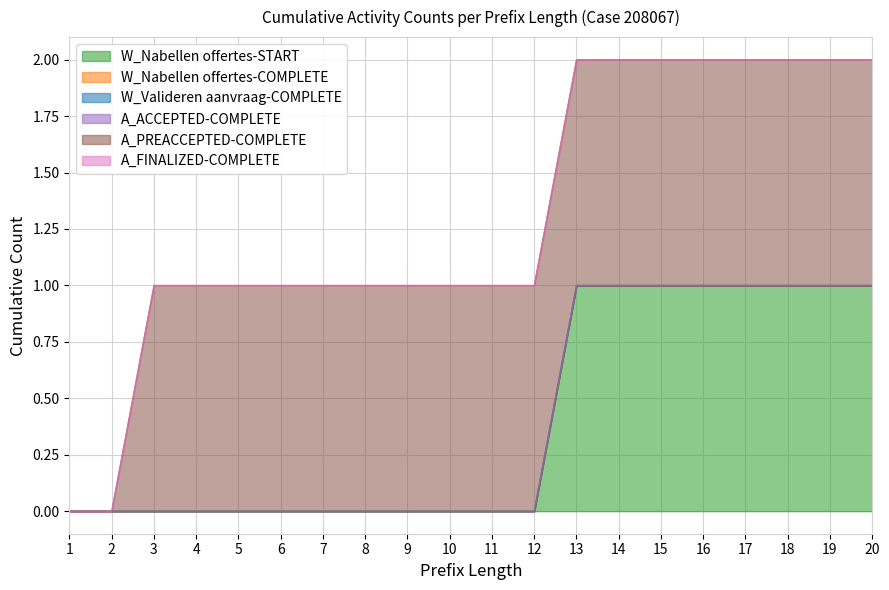

What are all the series names shown in the legend?

W_Nabellen offertes-START, W_Nabellen offertes-COMPLETE, W_Valideren aanvraag-COMPLETE, A_ACCEPTED-COMPLETE, A_PREACCEPTED-COMPLETE, A_FINALIZED-COMPLETE